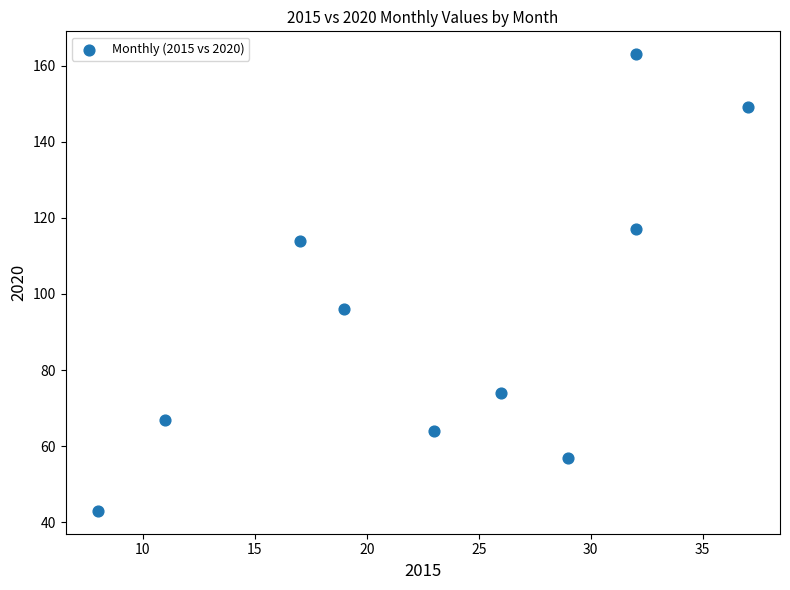

What Y value in the scatter plot is closest to 103?

96